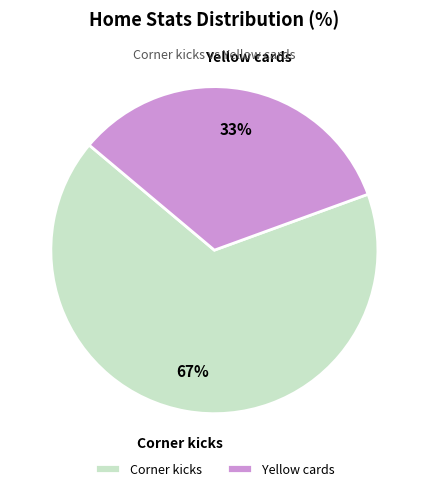

How many segments does this pie chart have?

2